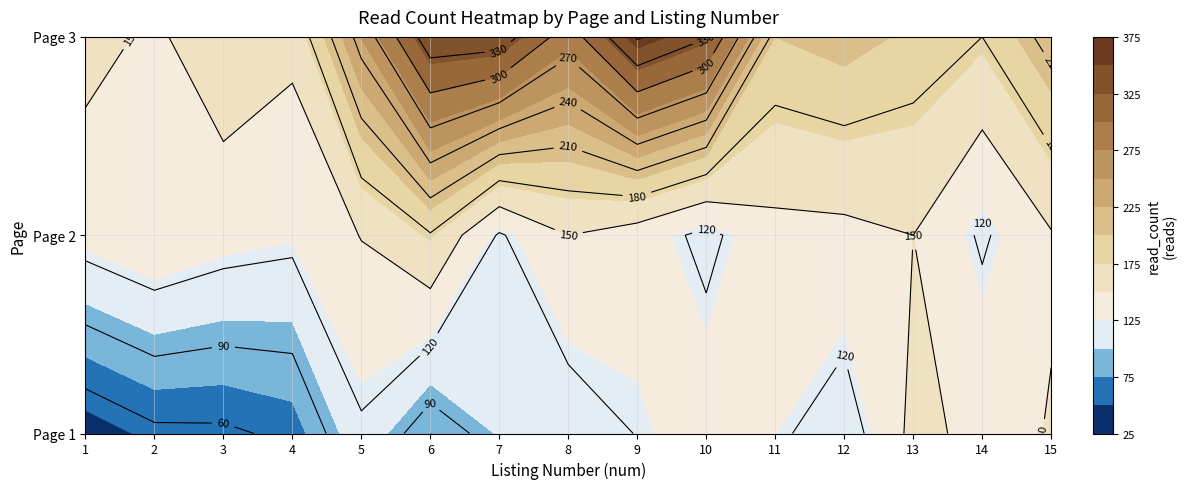

The value of 1 at 12 is 105. True or false?

True